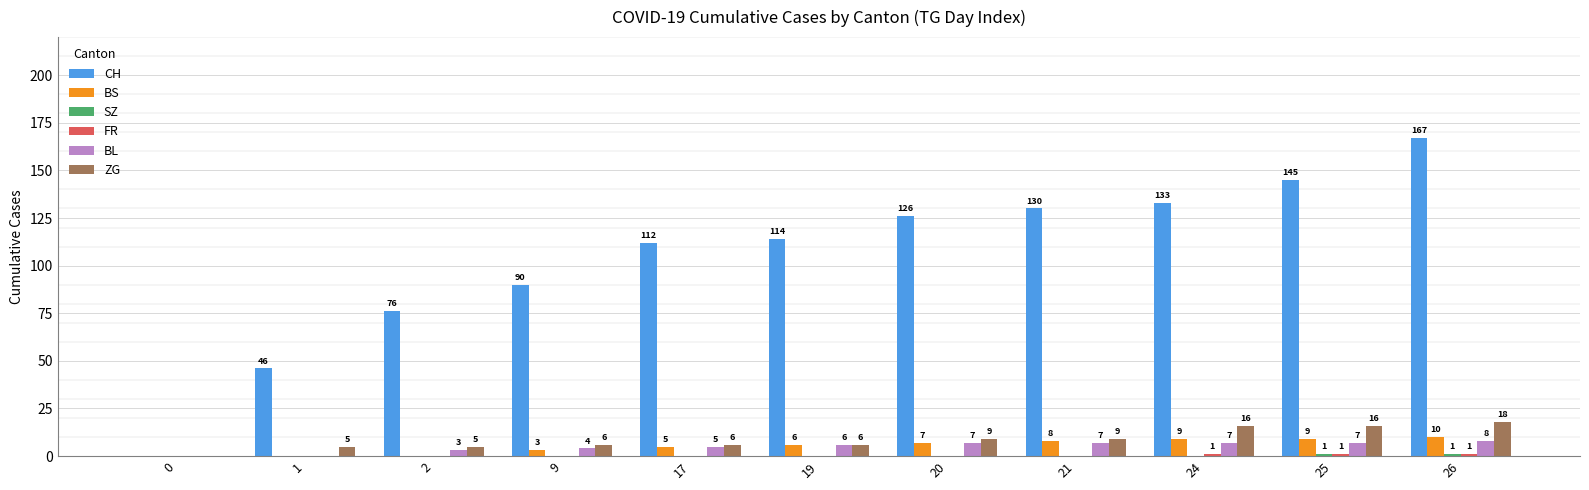

At which category is the sum across all series the highest?

26